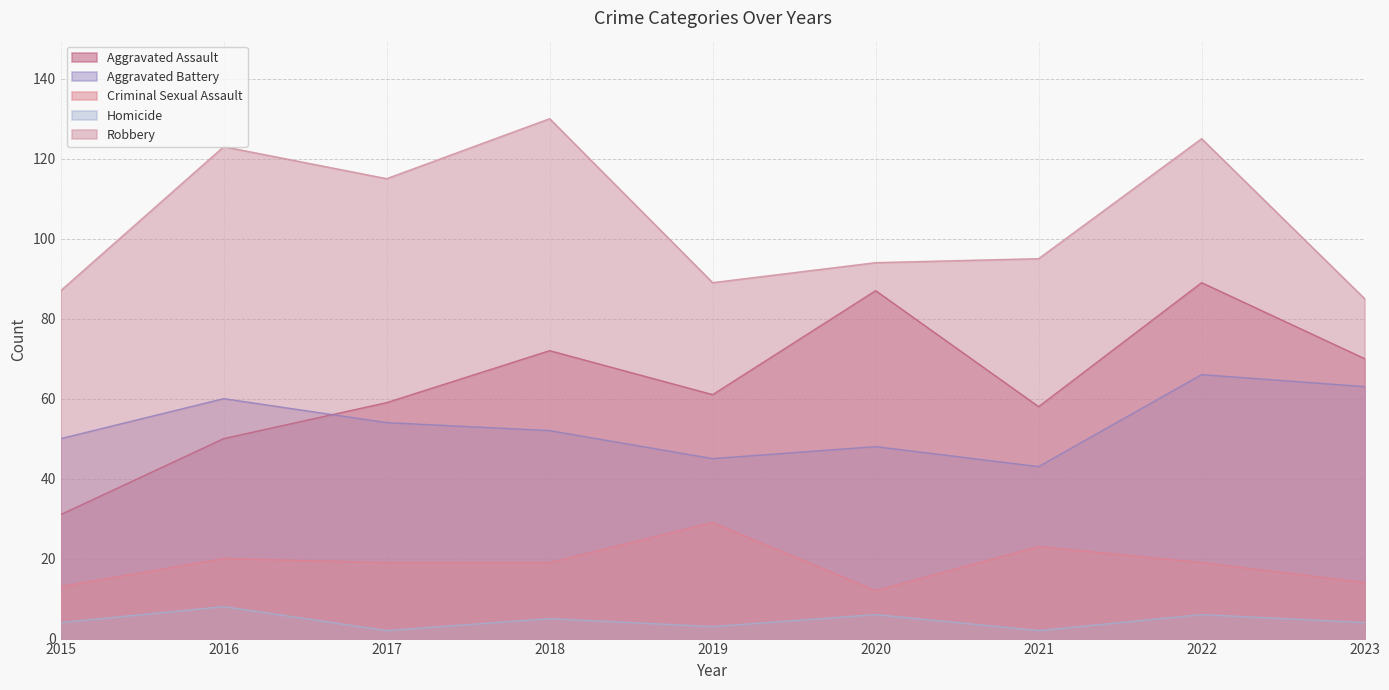

Which series has the largest range (max minus min)?

Aggravated Assault